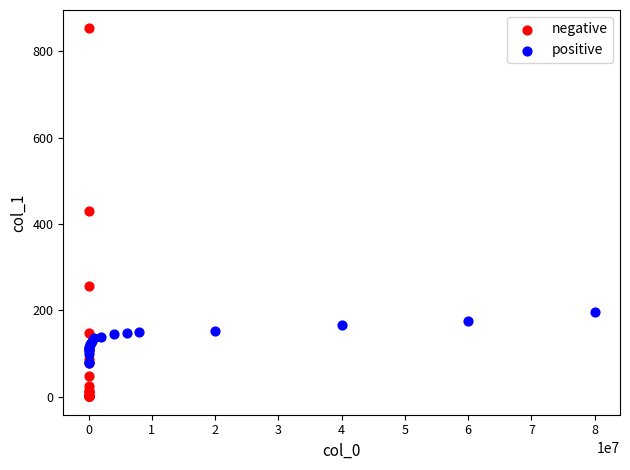

Which series reaches the maximum Y coordinate?

negative